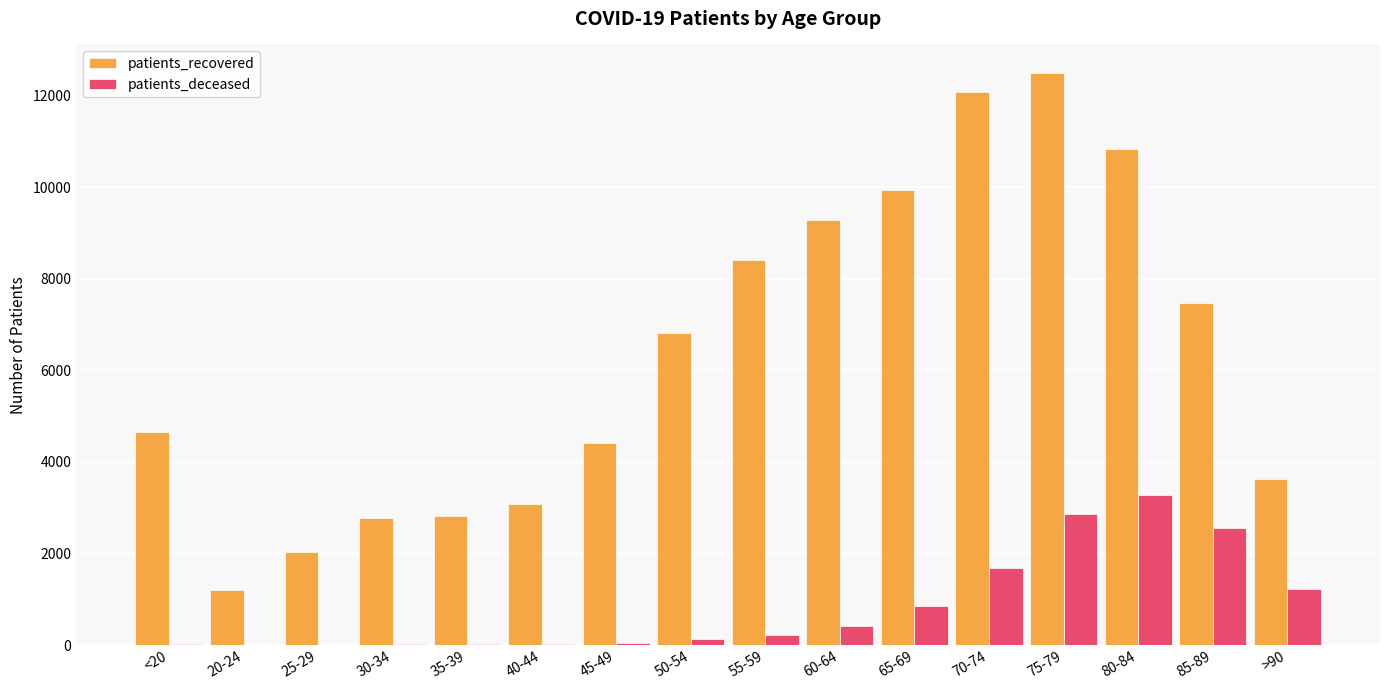

Is the value of patients_recovered at 30-34 greater than the value of patients_deceased at <20?

Yes